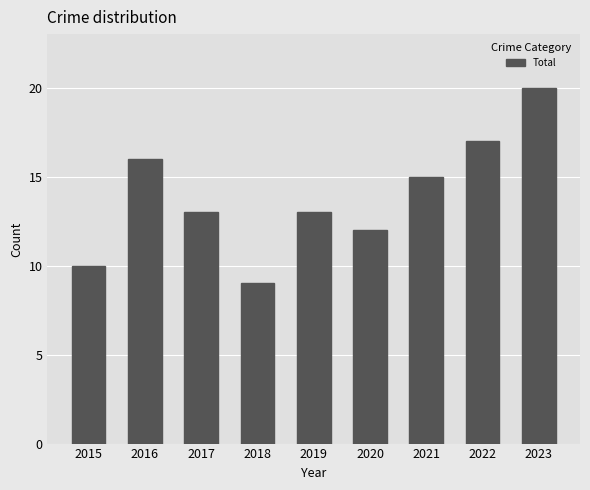

What is the ratio of the value at 2018 to the value at 2016?

0.6